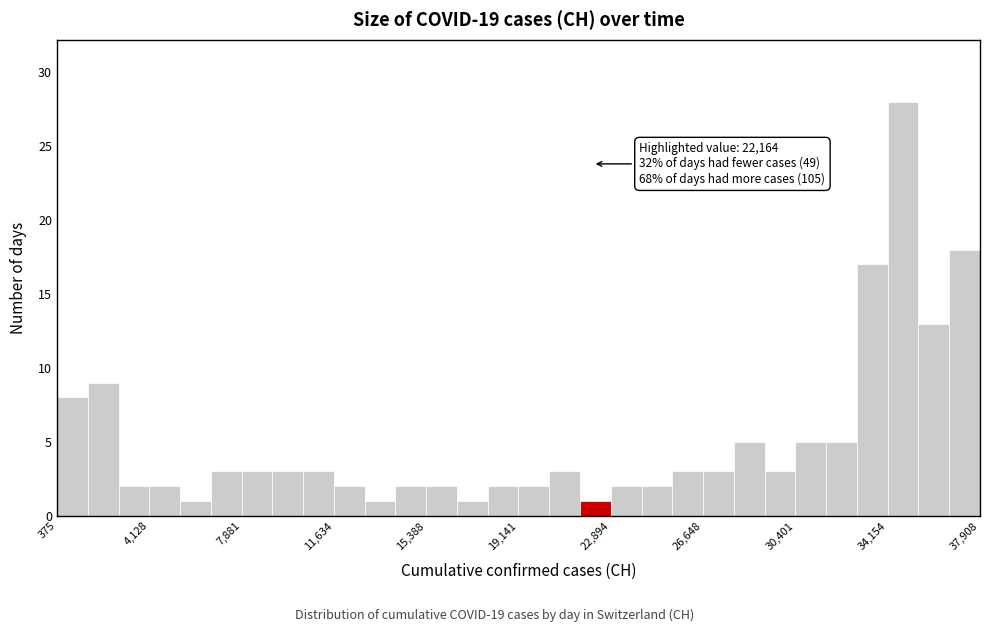

Read against the x-axis, roughly where is the centre of the tallest bar?

35000